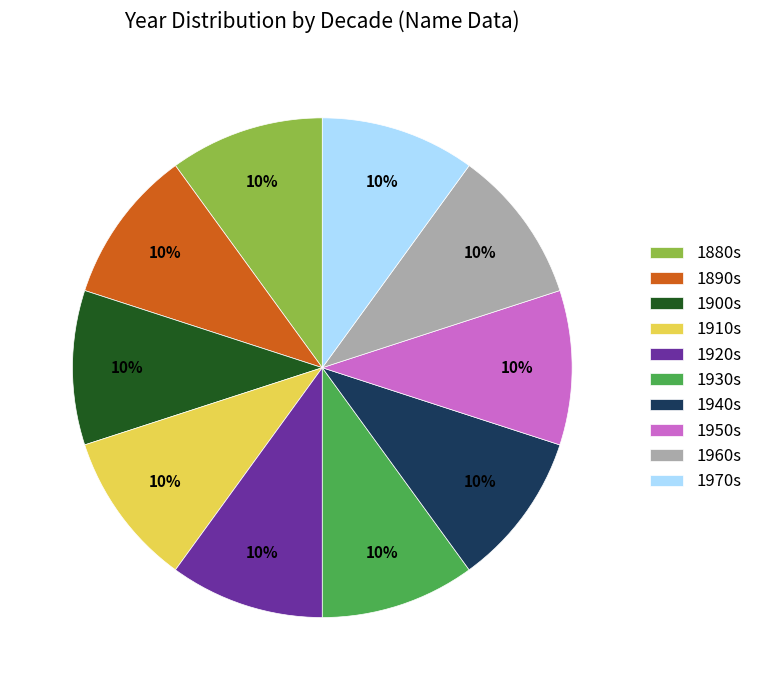

What is the ratio of the value at 1920s to the value at 1900s?

1.0